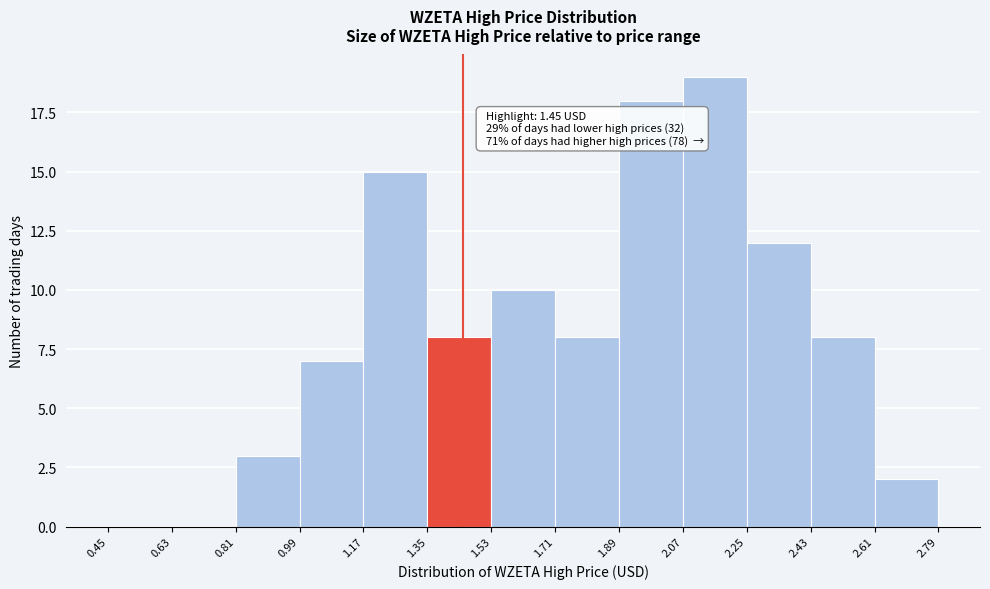

Which range on the x-axis has the tallest bar?

2.07 to 2.25